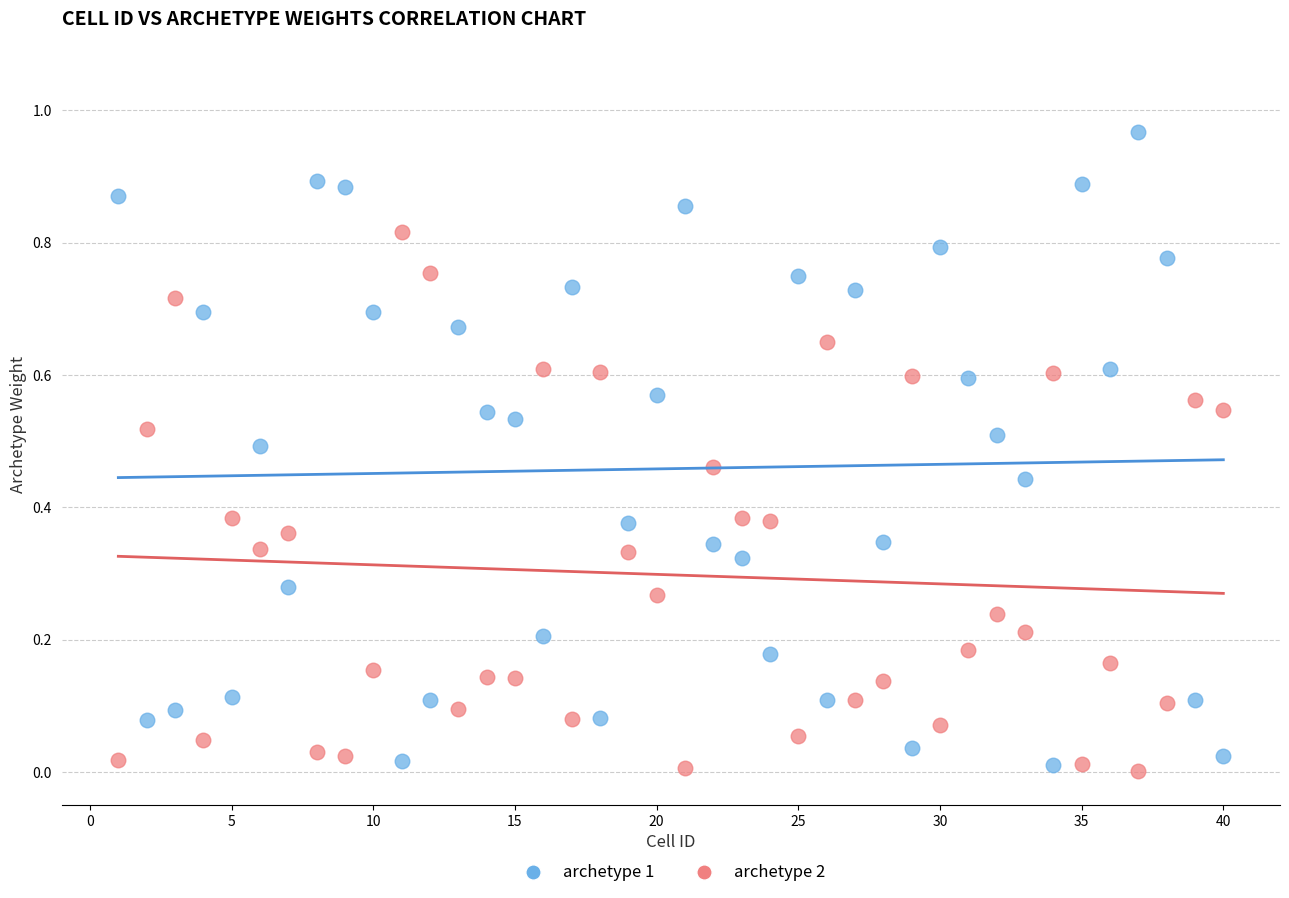

Which series has the widest spread of Y values?

archetype 1